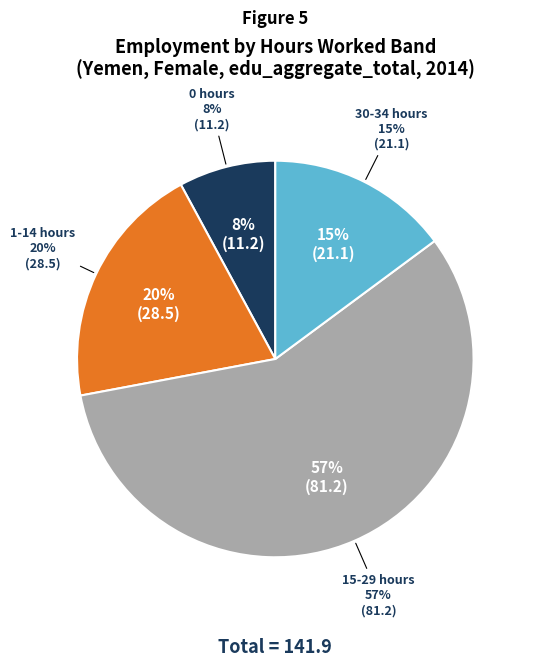

What is the largest slice in the pie chart?

how_bands_h15_29